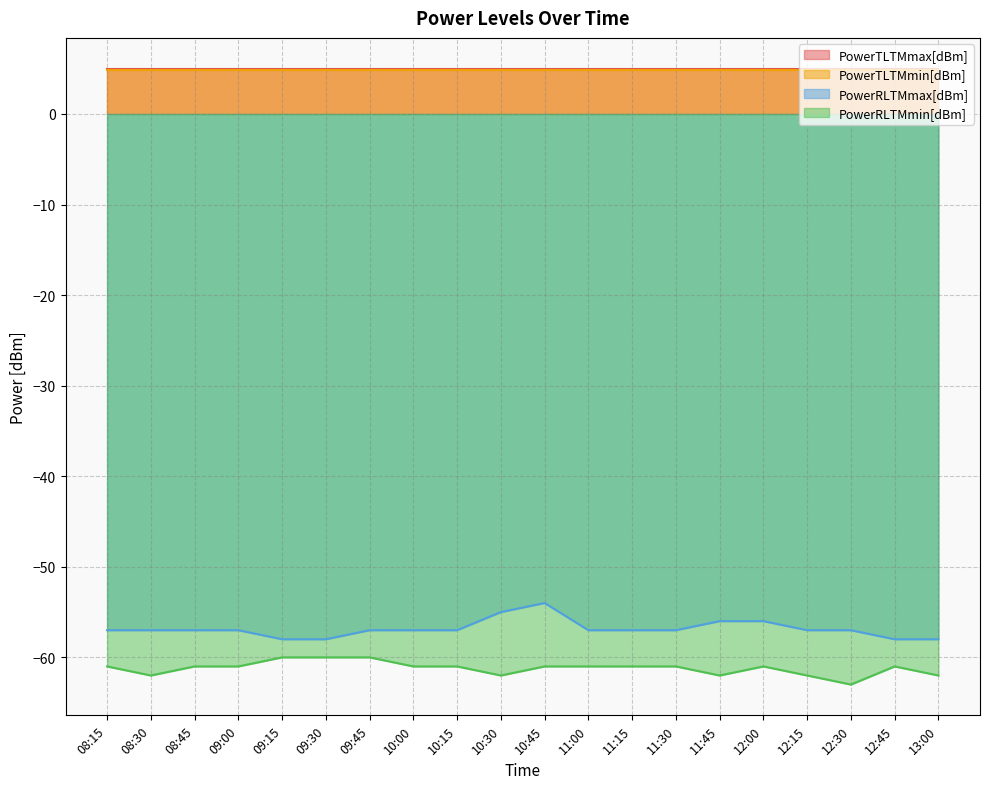

What is the difference between the maximum and minimum values in the PowerRLTMmax[dBm] series?

4.0